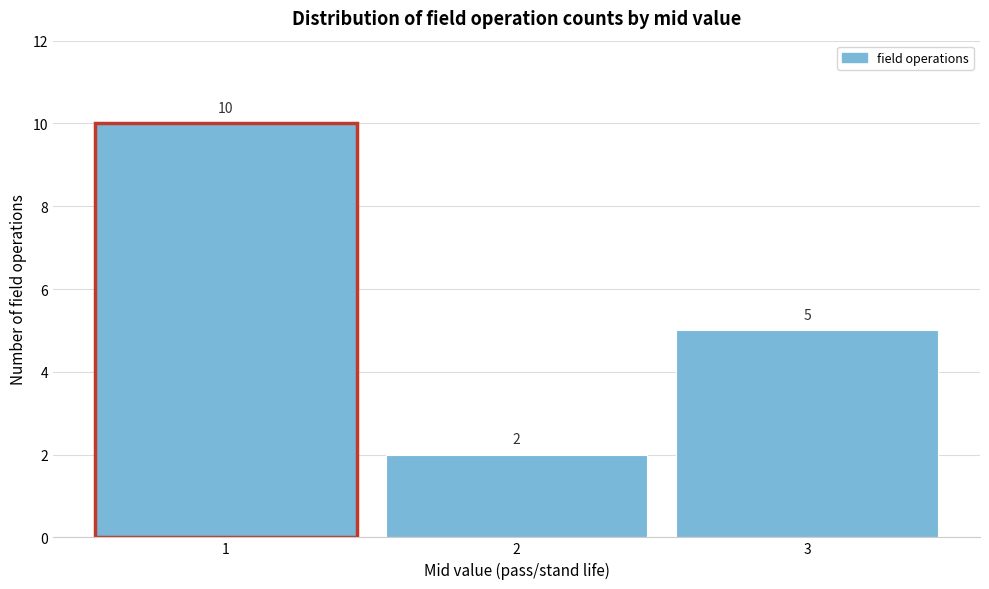

Reading left to right, transcribe this chart: for each bar, give the range it covers on the x-axis and its height.

0.5 to 1.5: 10
1.5 to 2.5: 2
2.5 to 3.5: 5